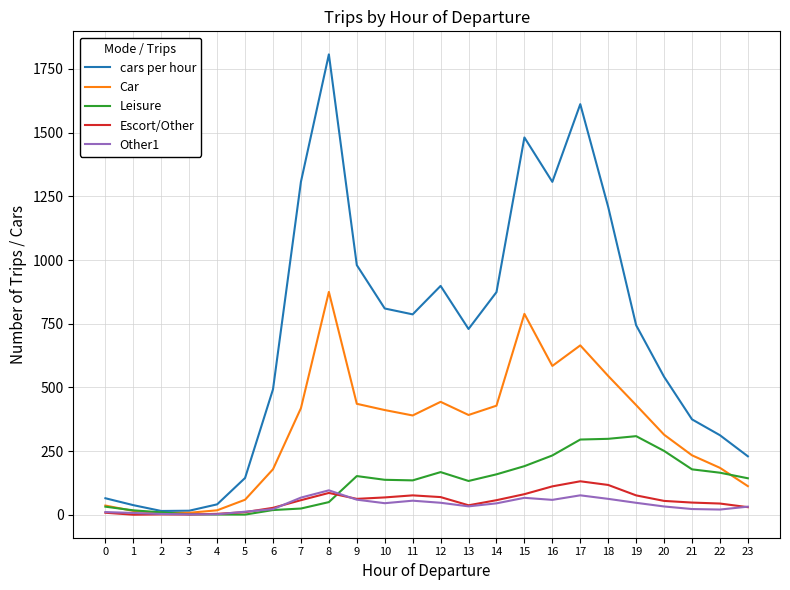

Which series has the largest total across all categories?

cars per hour